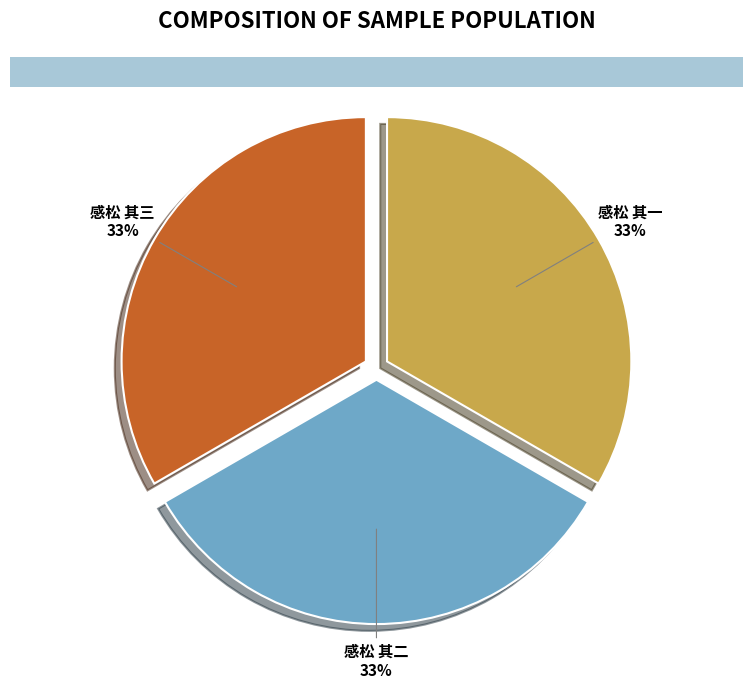

To the nearest percent, what is the combined percentage of 感松 其三 and 感松 其一?

67%